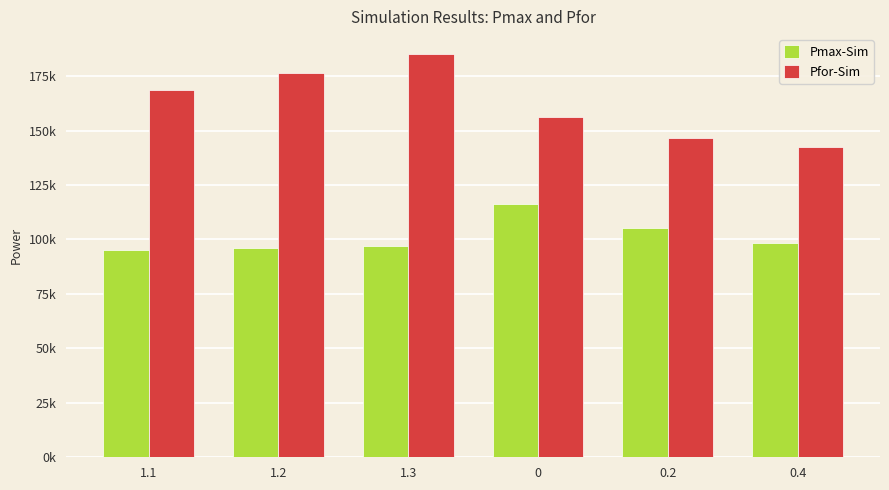

The Pmax-Sim series shows 95988.2 at 1.2. True or false?

True